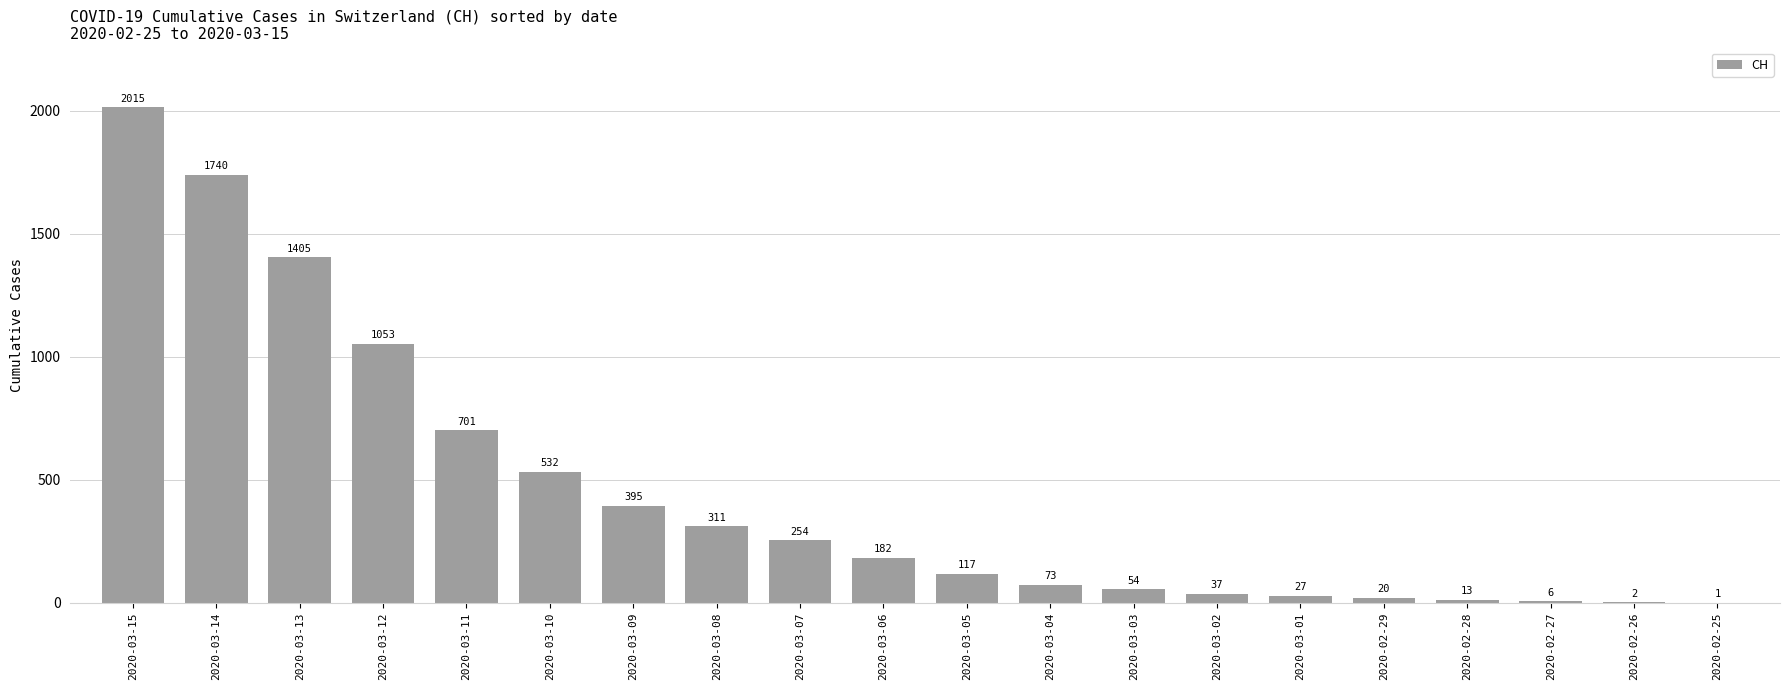

What is the sum of all values?

8938